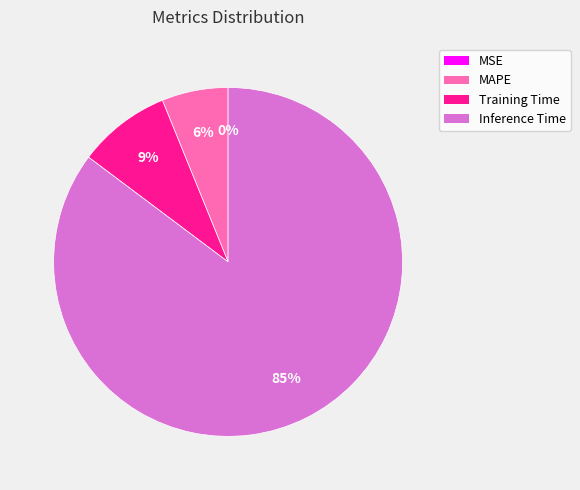

To the nearest percent, what is the difference between the largest and smallest slice percentages?

85%